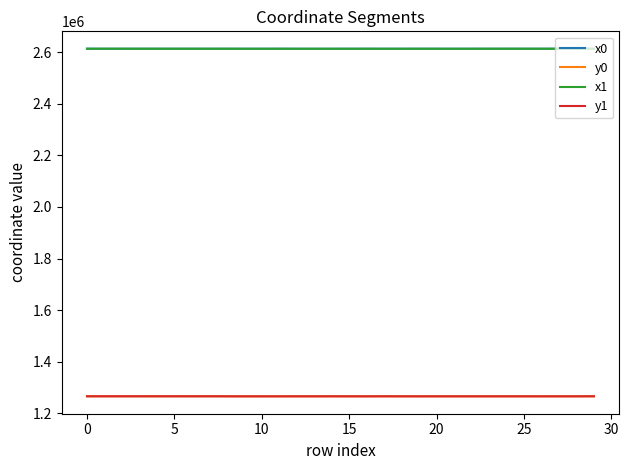

What is the minimum value for x0?

2612887.6